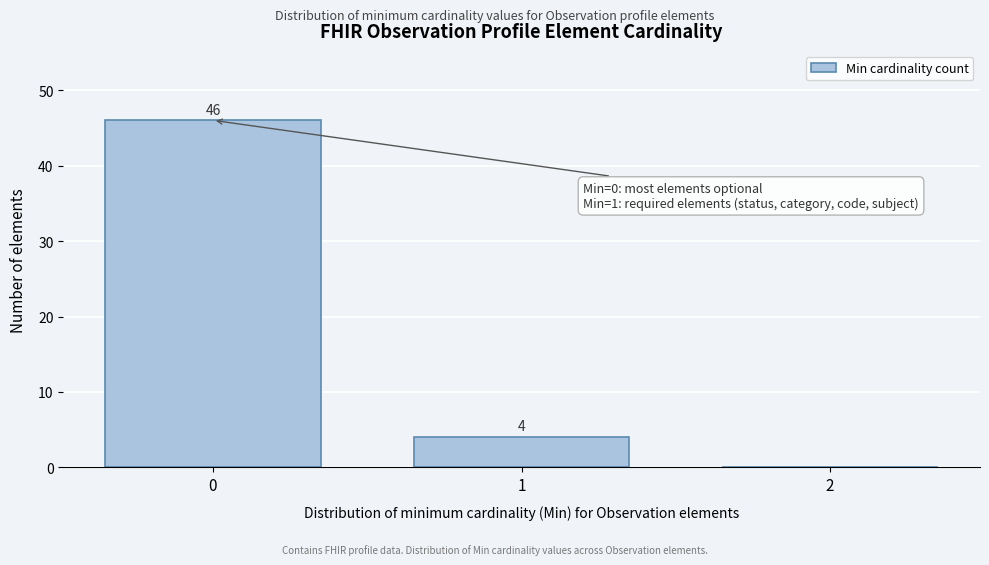

Over which range of the x-axis is the bar tallest?

-0.5 to 0.5